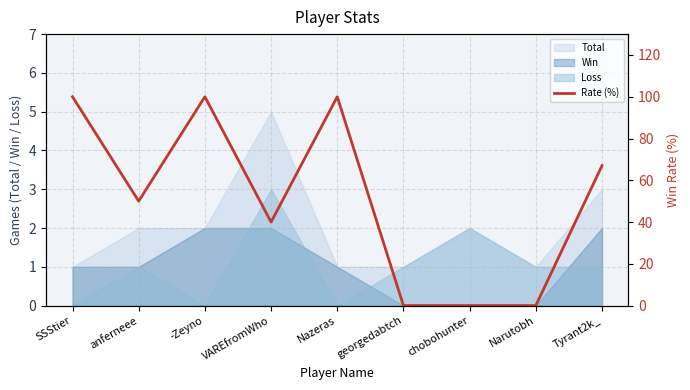

Count the values in the range 0 to 100.

9